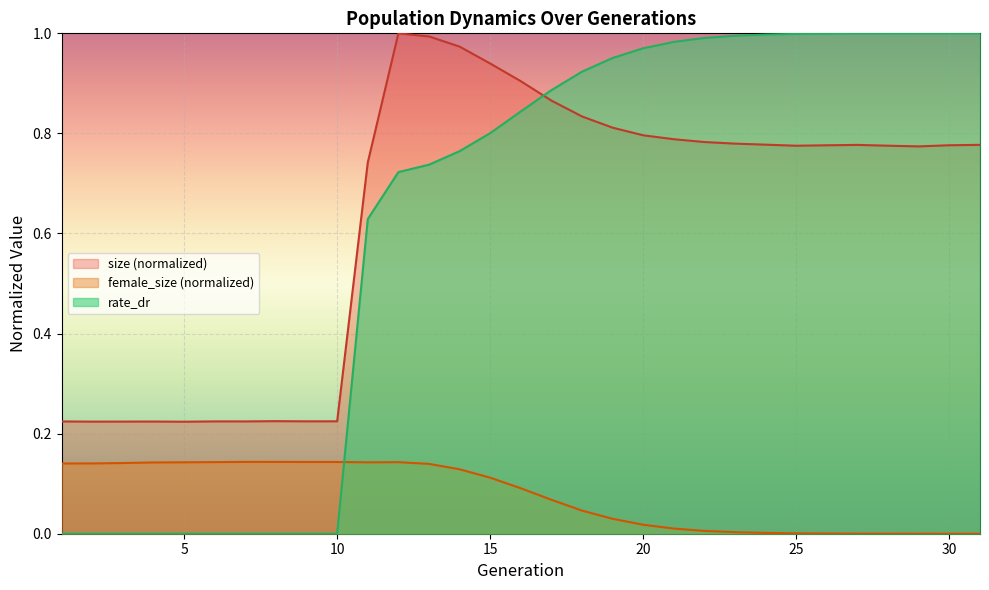

What is the average value of the female_size series?

0.1